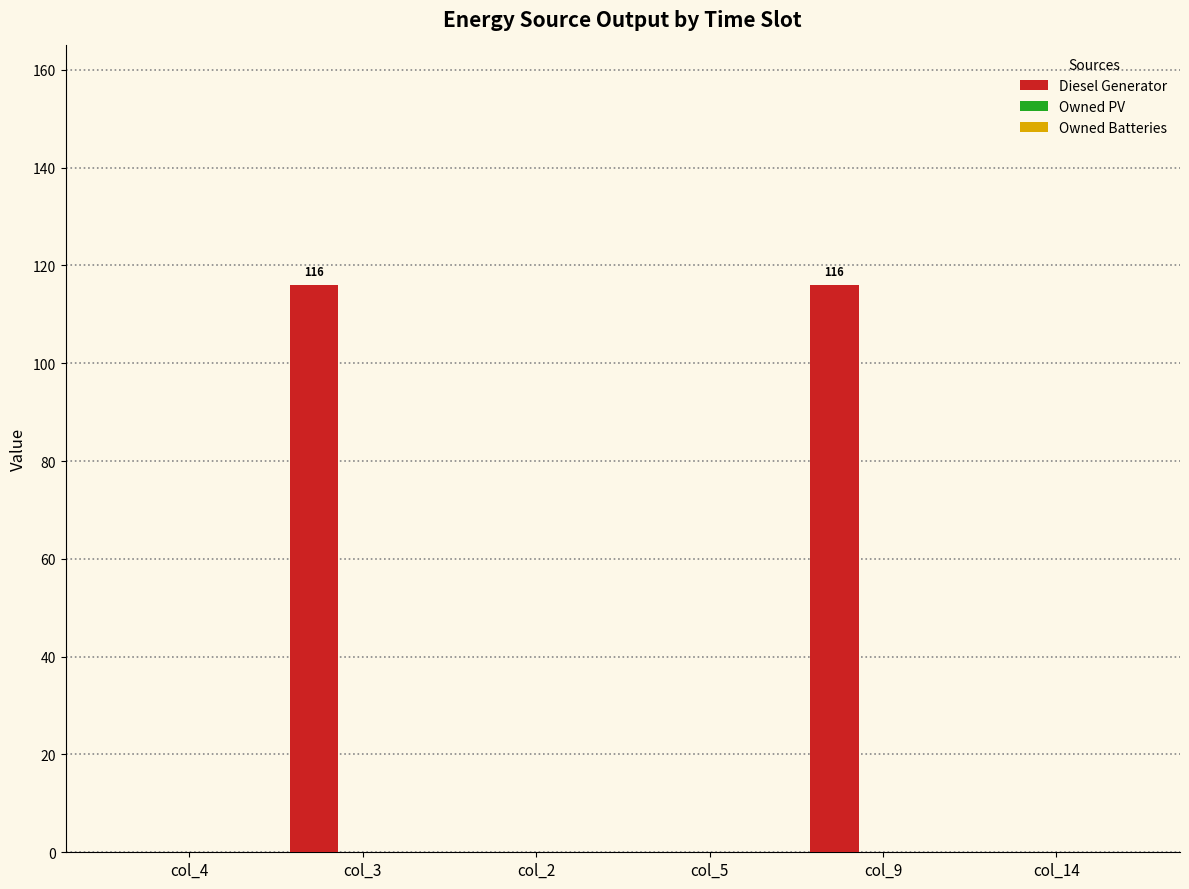

What is the maximum value shown in the chart?

116